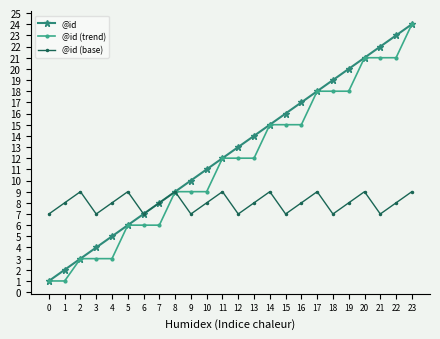

What is the maximum value shown in the chart?

24